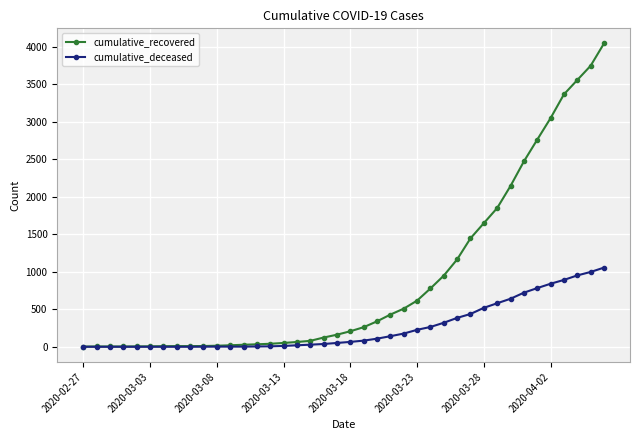

Which series has the largest total across all categories?

cumulative_recovered